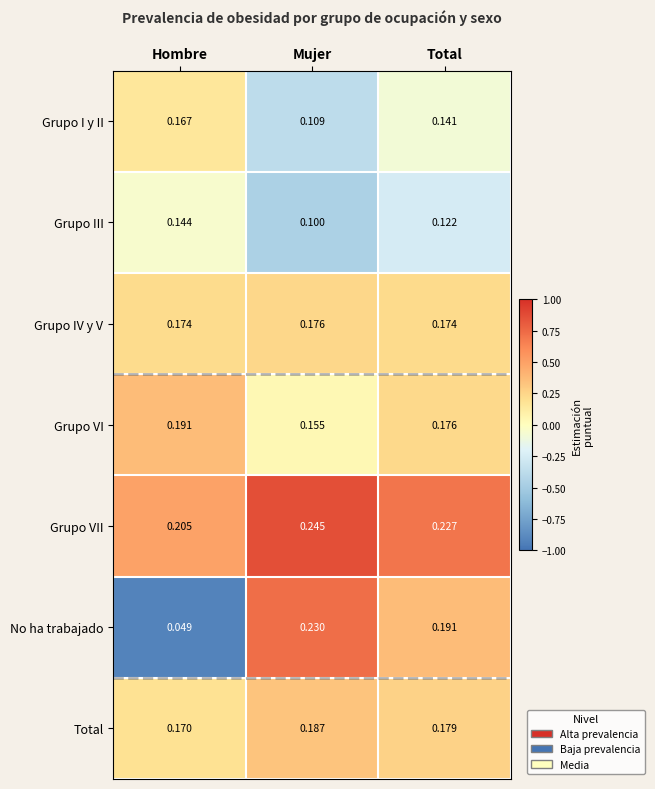

Which label corresponds to the largest value in the chart?

Mujer